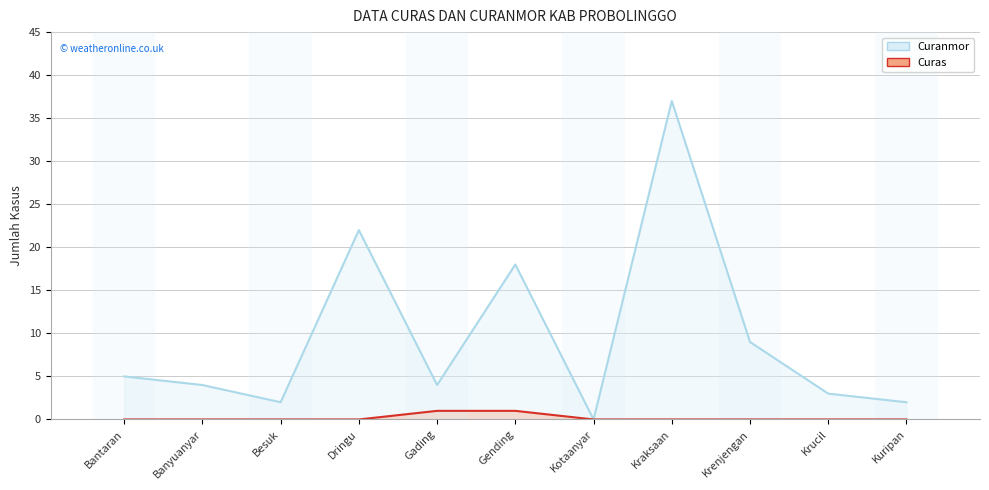

Where is Curas nearest to the value 0?

Bantaran